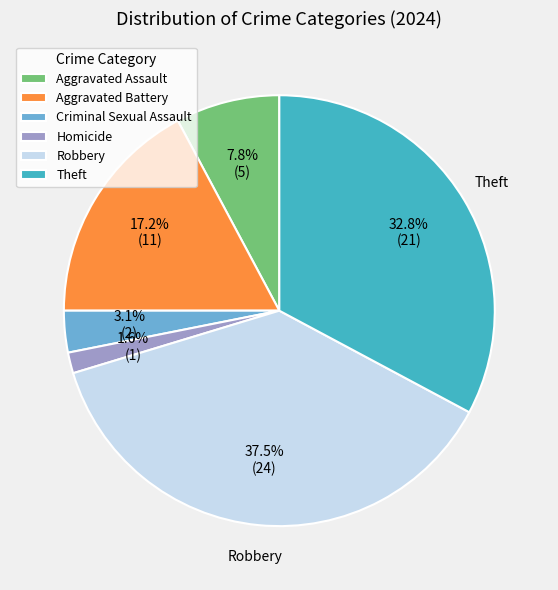

What is the largest slice in the pie chart?

Robbery